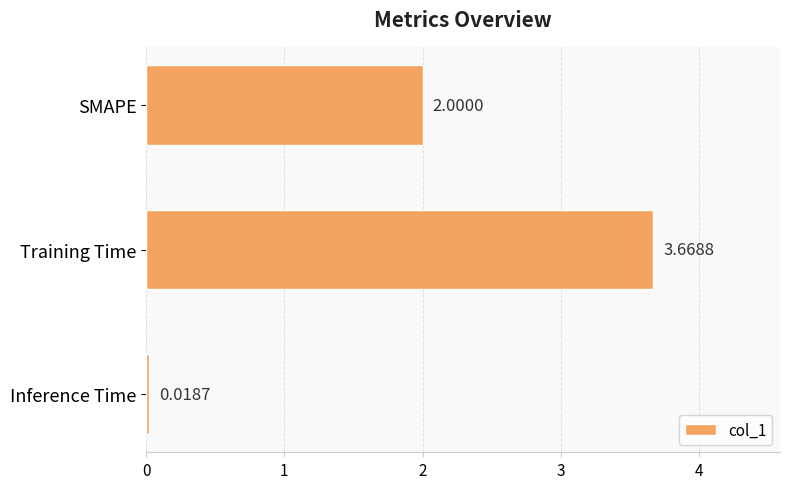

List the labels in order of value, smallest first.

Inference Time, SMAPE, Training Time